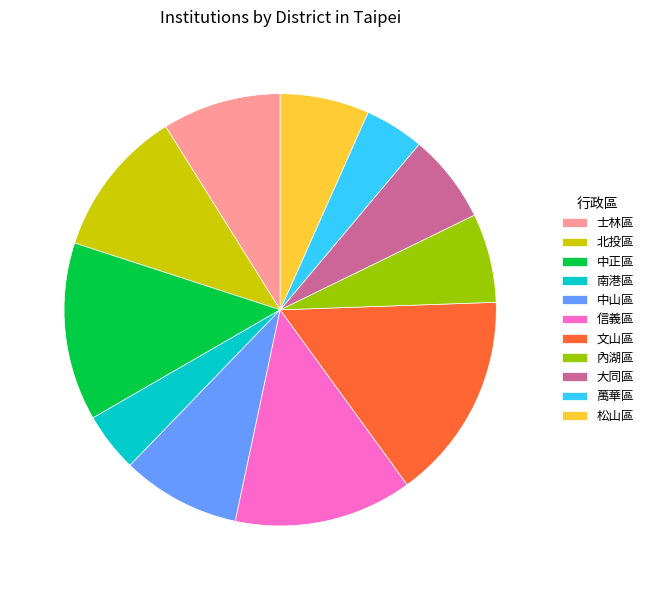

Is there a majority slice in this chart?

No